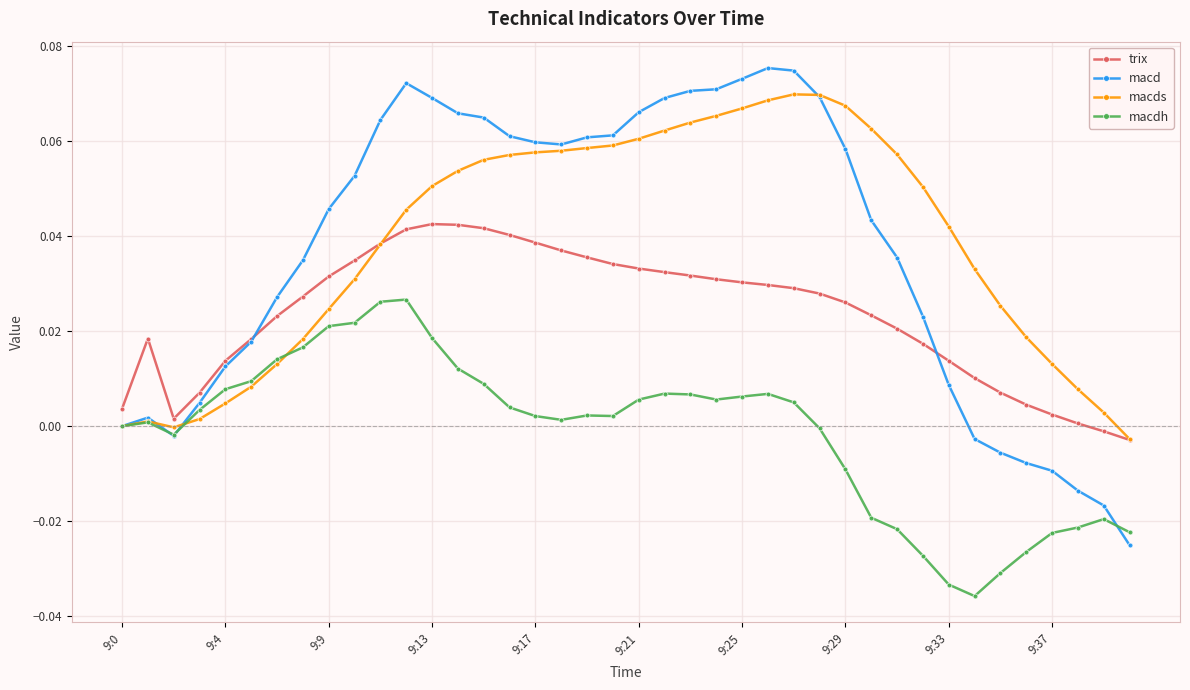

How many series are shown in this chart?

4